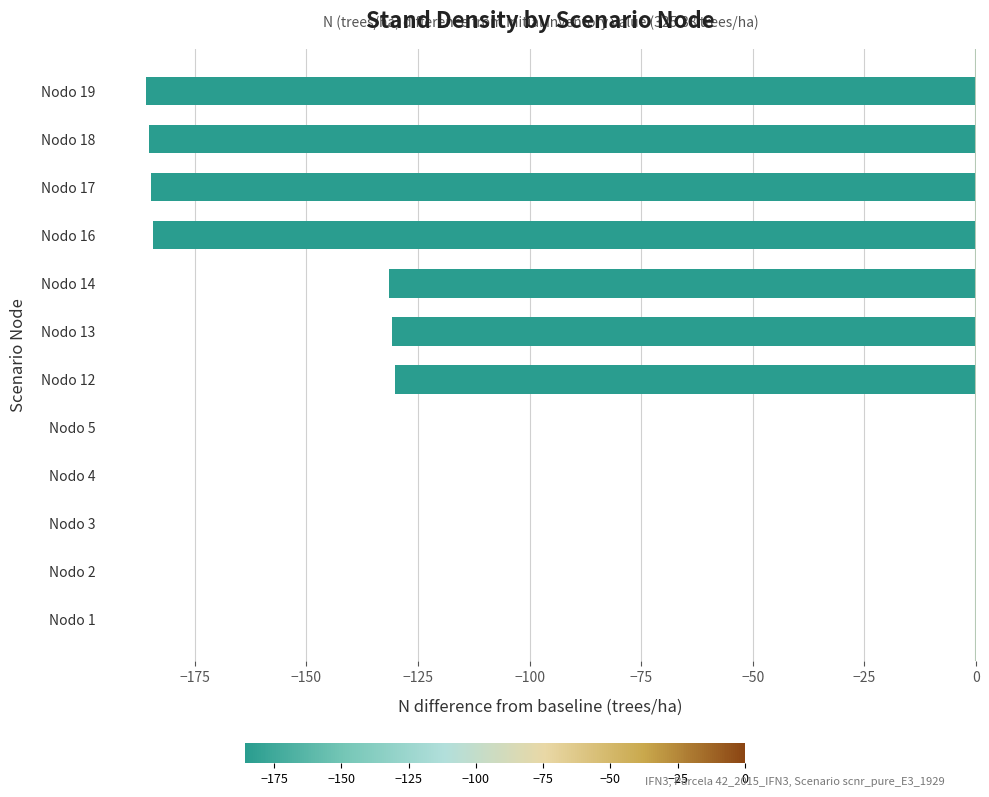

What is the change in value from Nodo 3 to Nodo 13?

-130.8